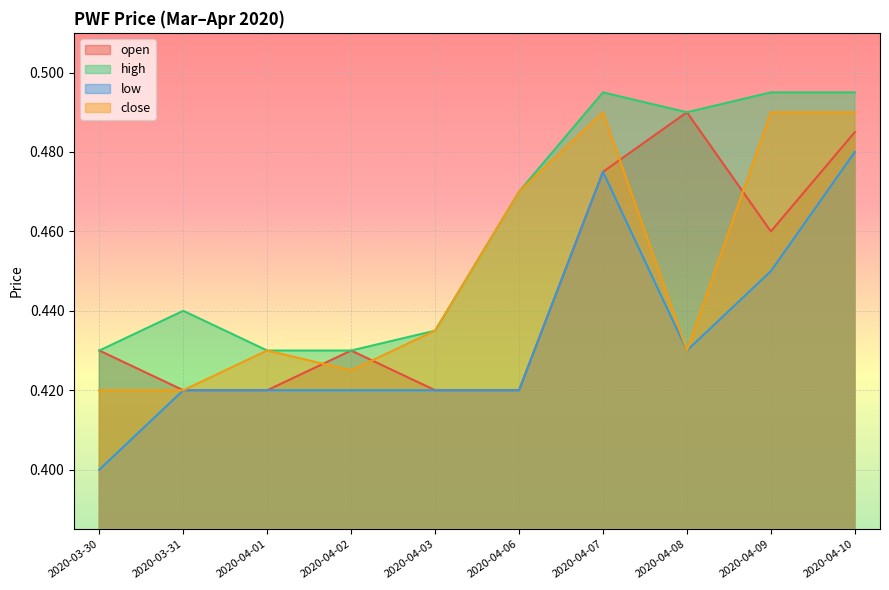

Is it true that close equals 0.8 at 2020-04-09?

False